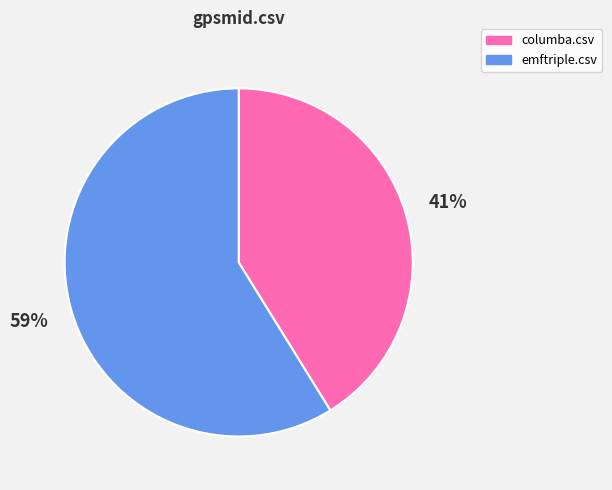

How many segments does this pie chart have?

2